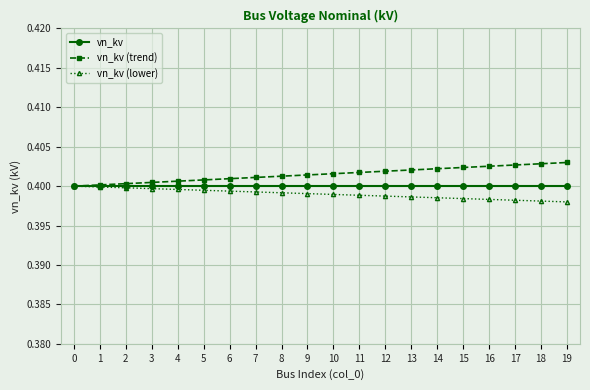

At 16, list the series in order from smallest to largest.

vn_kv (lower), vn_kv, vn_kv (trend)